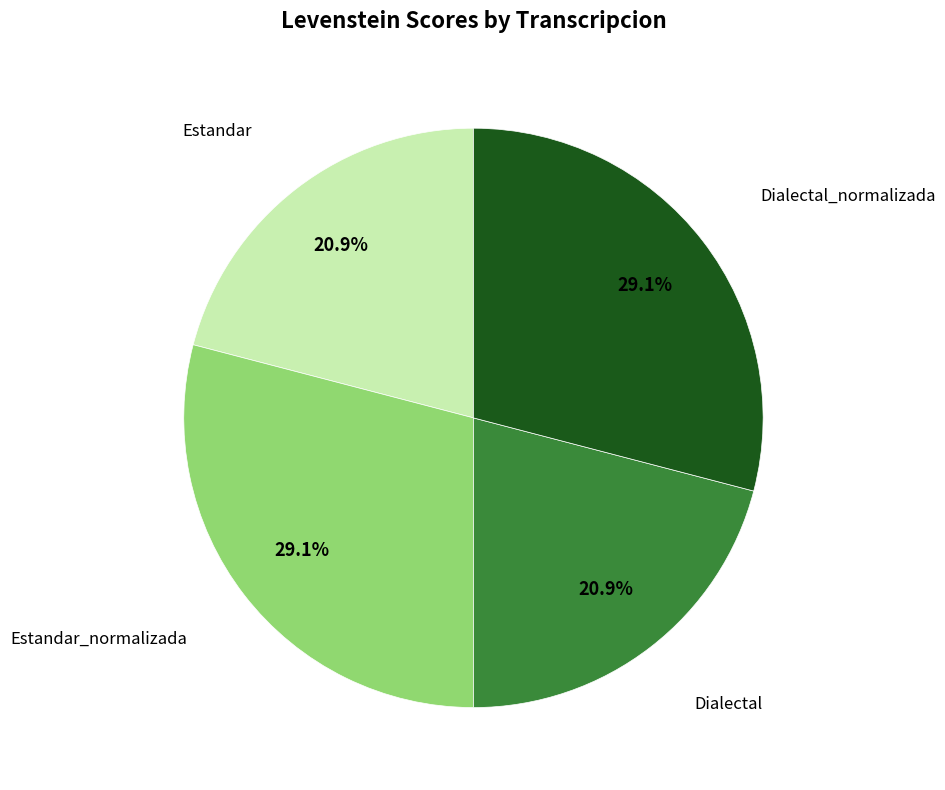

Is there any slice that represents more than half of the pie?

No